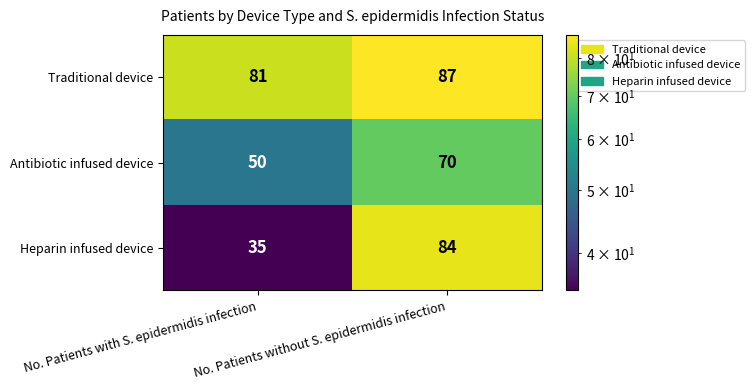

What is the total value across all series at No. Patients with S. epidermidis infection?

166